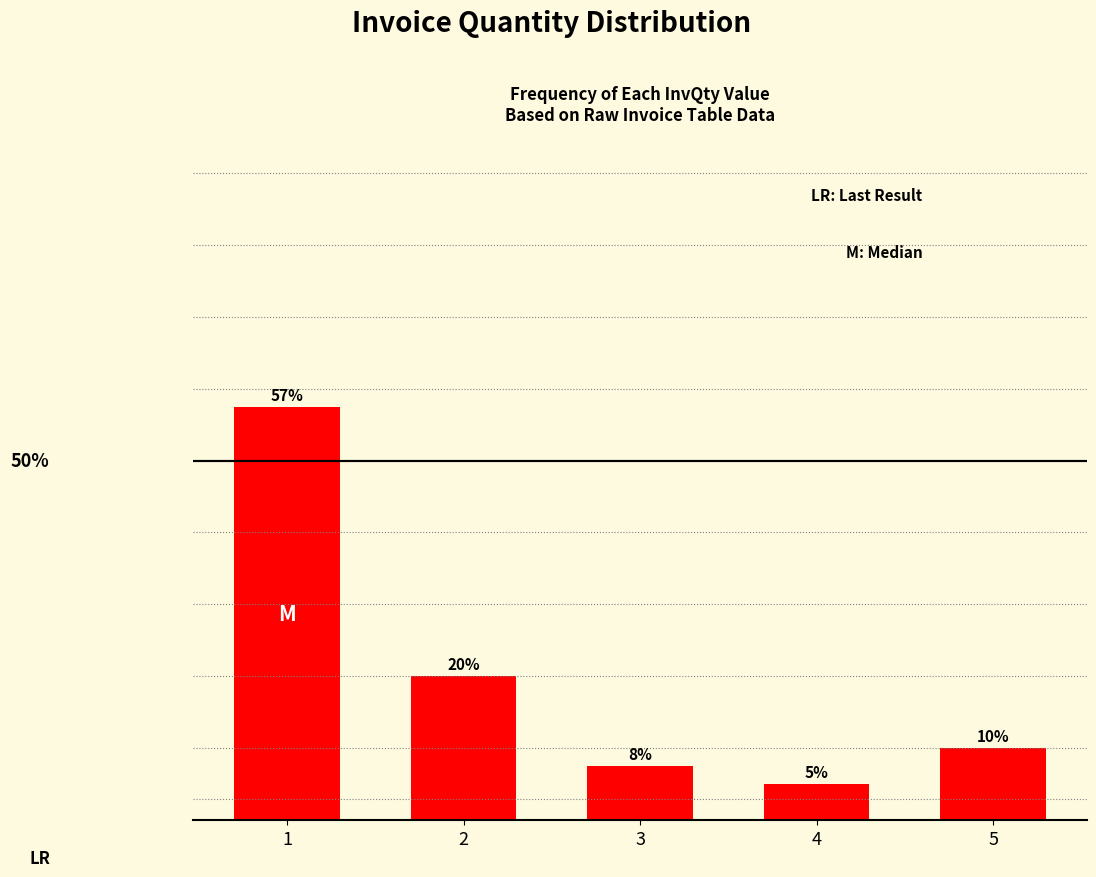

List the labels in order of value, smallest first.

4, 3, 5, 2, 1